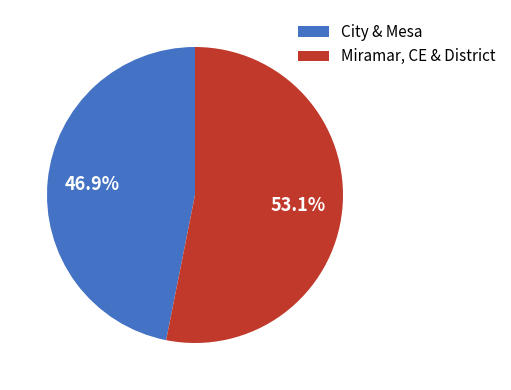

Which slice is the smallest?

City & Mesa